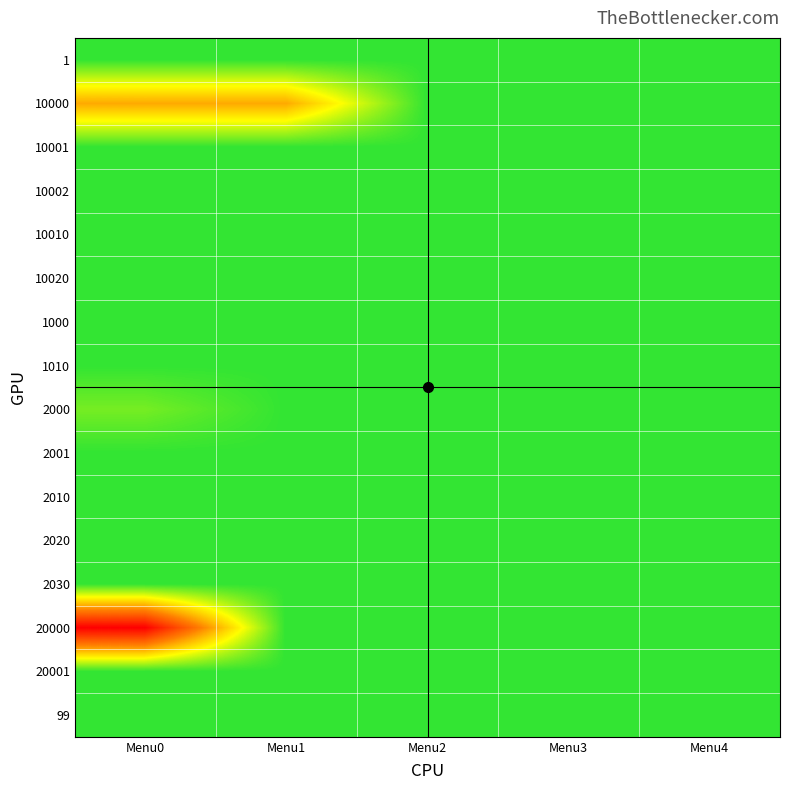

Count the number of categories in the chart.

5